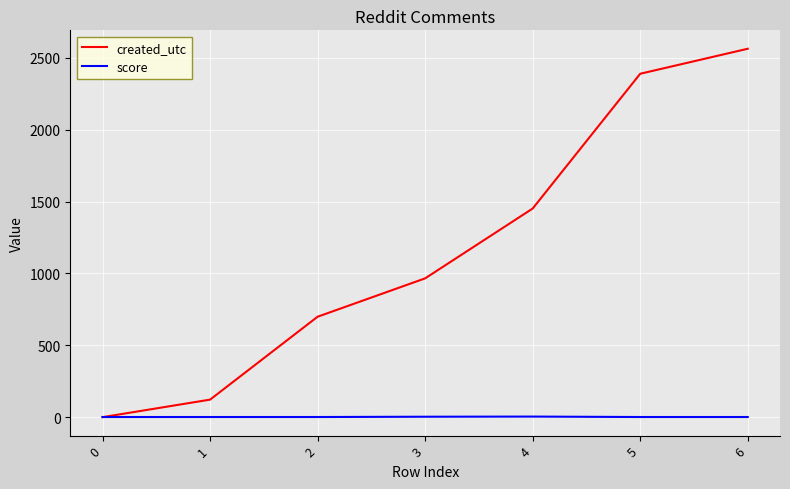

Which series has the widest spread of values?

created_utc